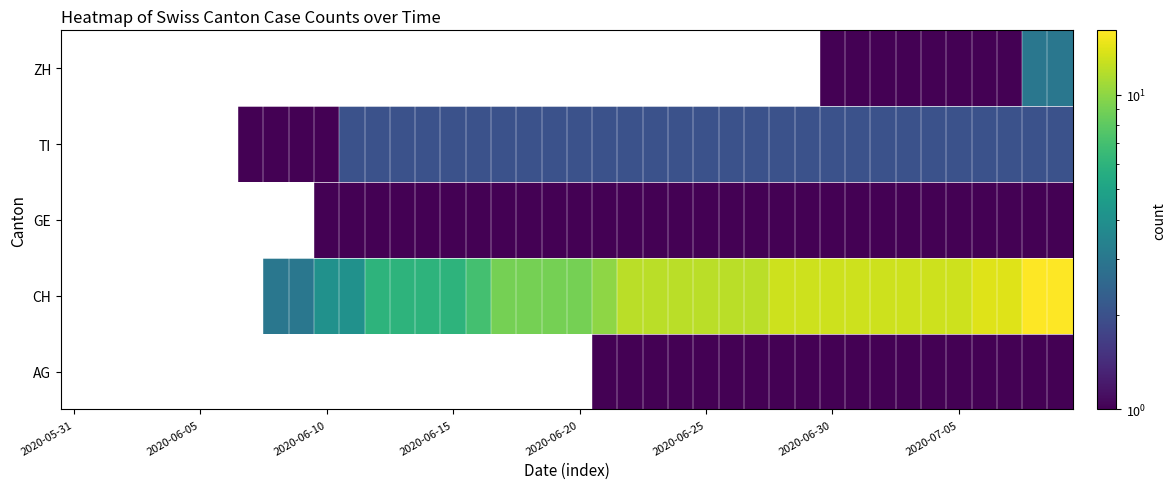

How many data points does each series have?

40